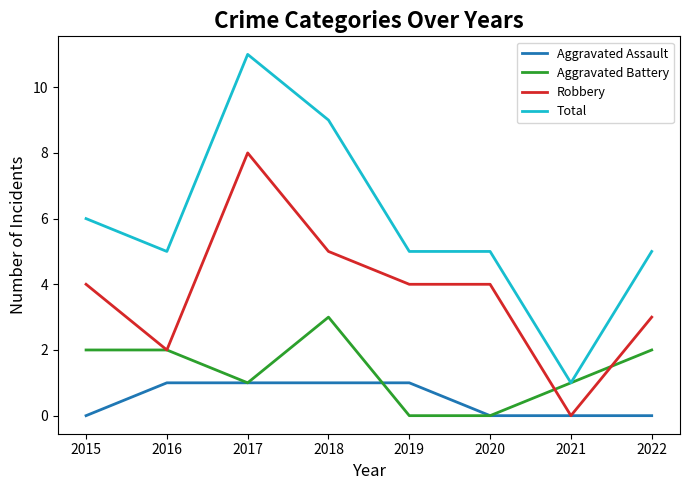

True or false: Robbery has a value of 3 at 2016.

False